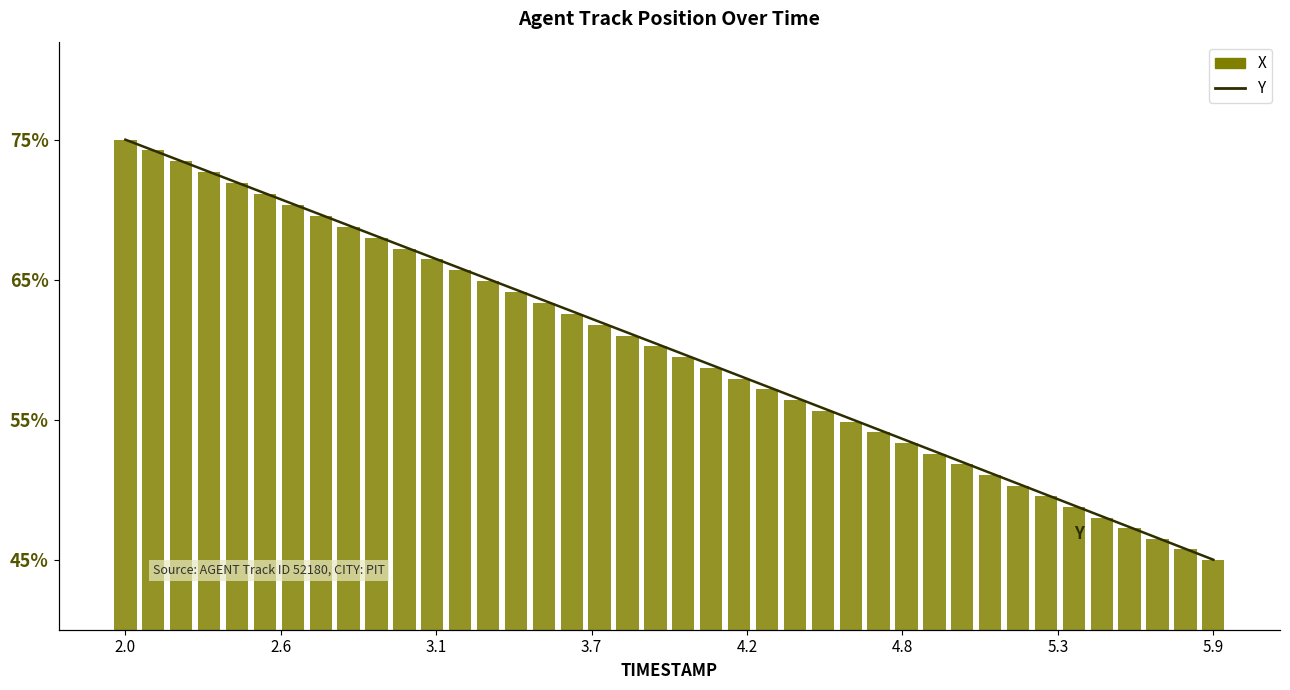

What is the difference between the maximum and minimum values in the Y series?

30.0